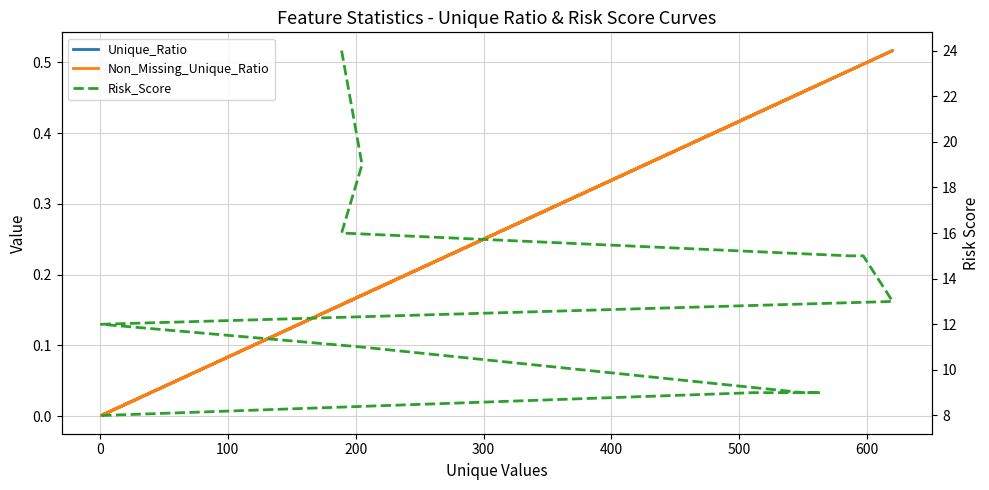

What is the sum of all Non_Missing_Unique_Ratio values?

4.5